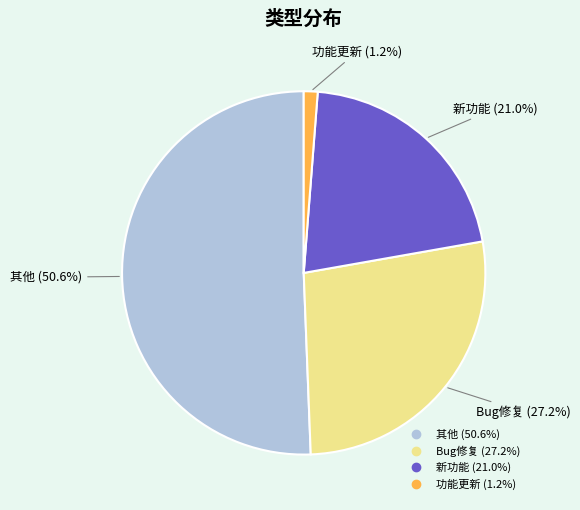

Which slice is the largest?

其他